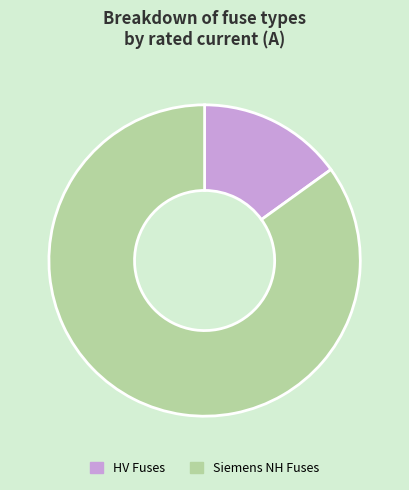

Do HV Fuses and Siemens NH Fuses together represent more than half of the pie?

Yes